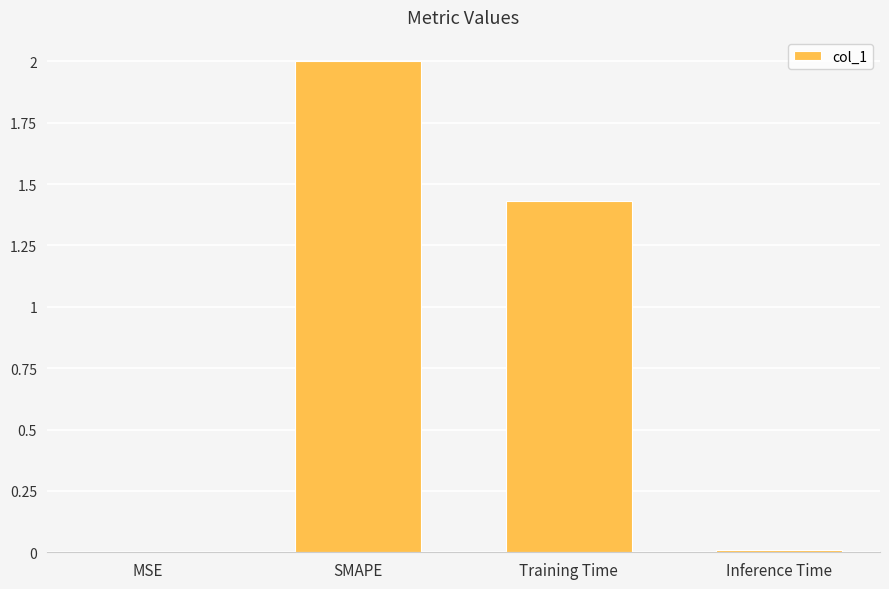

At which label does the data first exceed 1?

SMAPE